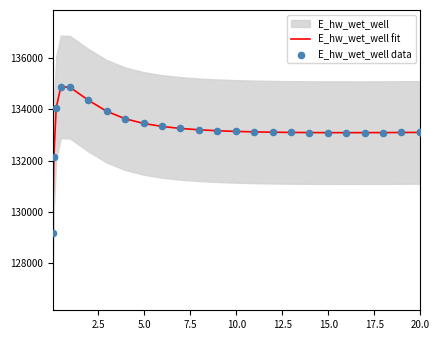

Which series contains the lowest Y value?

E_hw_wet_well fit